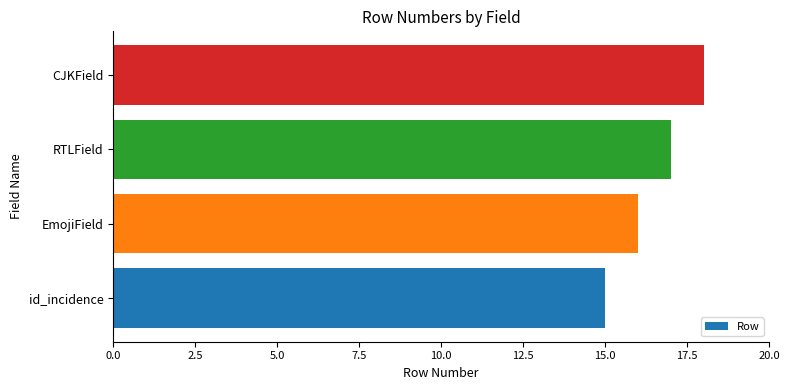

List the labels in order of value, largest first.

CJKField, RTLField, EmojiField, id_incidence